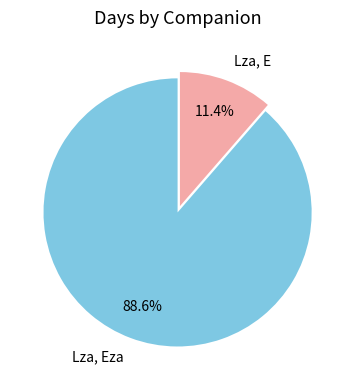

Count the number of slices in the pie.

2